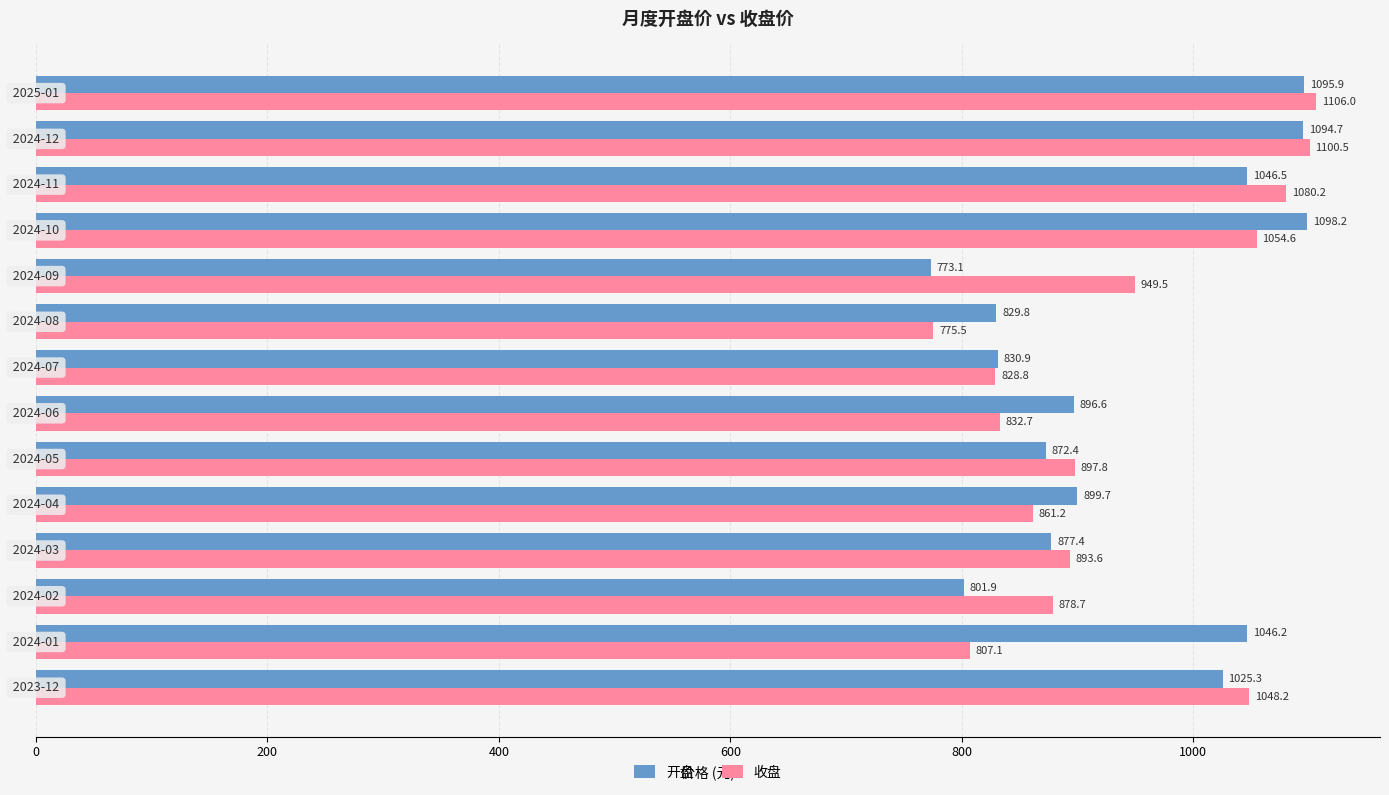

Which series has the widest spread of values?

收盘